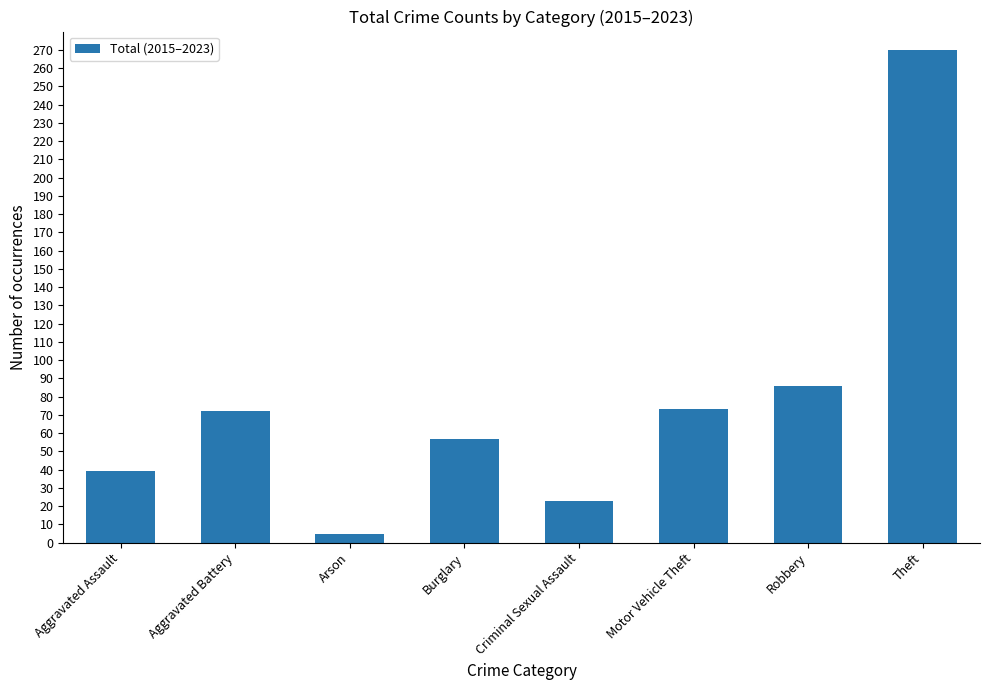

How many categories are shown in the chart?

8